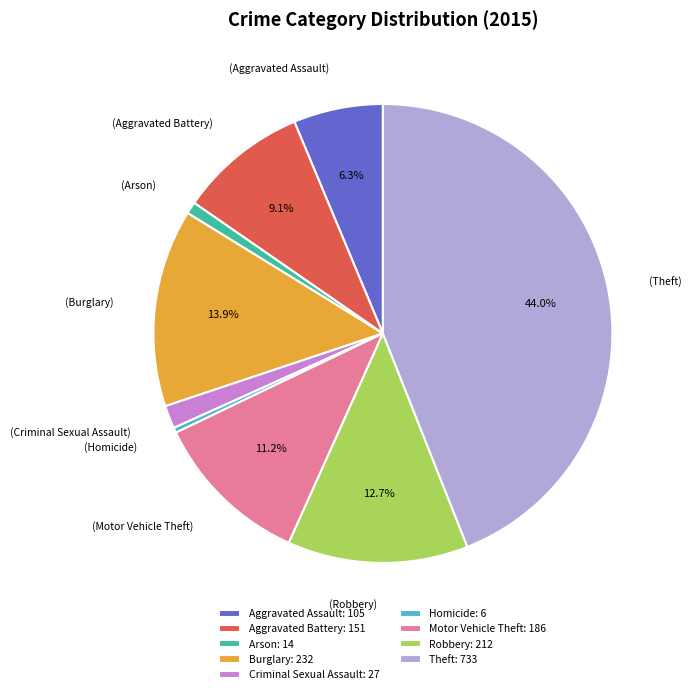

To the nearest percent, what is the difference between the largest and smallest slice percentages?

44%